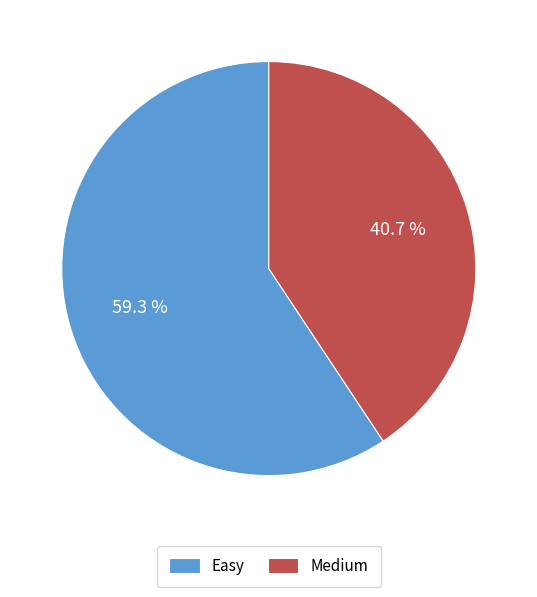

The Easy slice represents 59% of the pie. True or false?

True